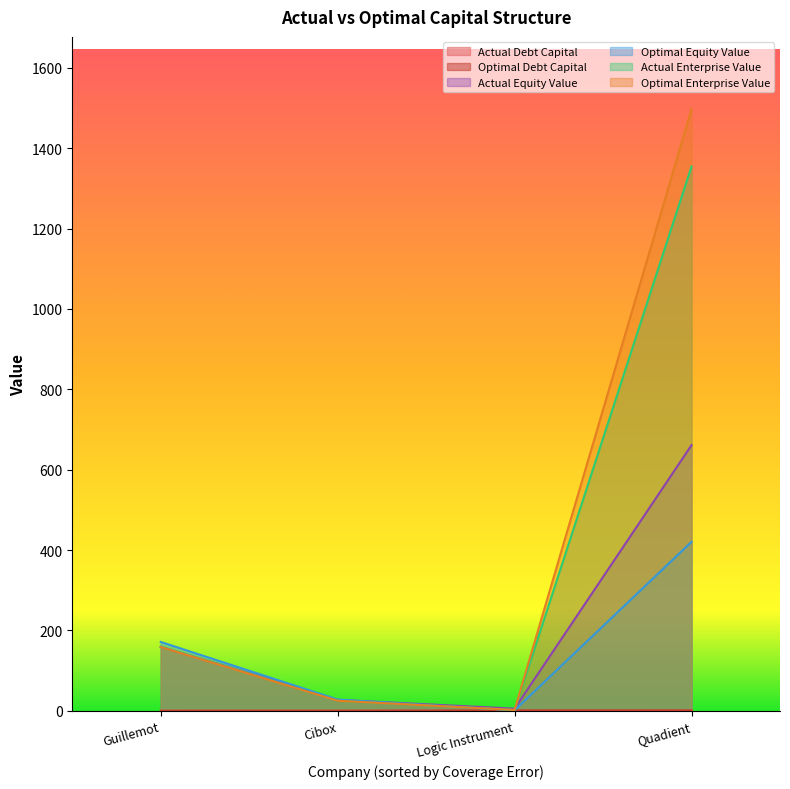

The actual_debt_capital series shows 0.1 at Guillemot. True or false?

True